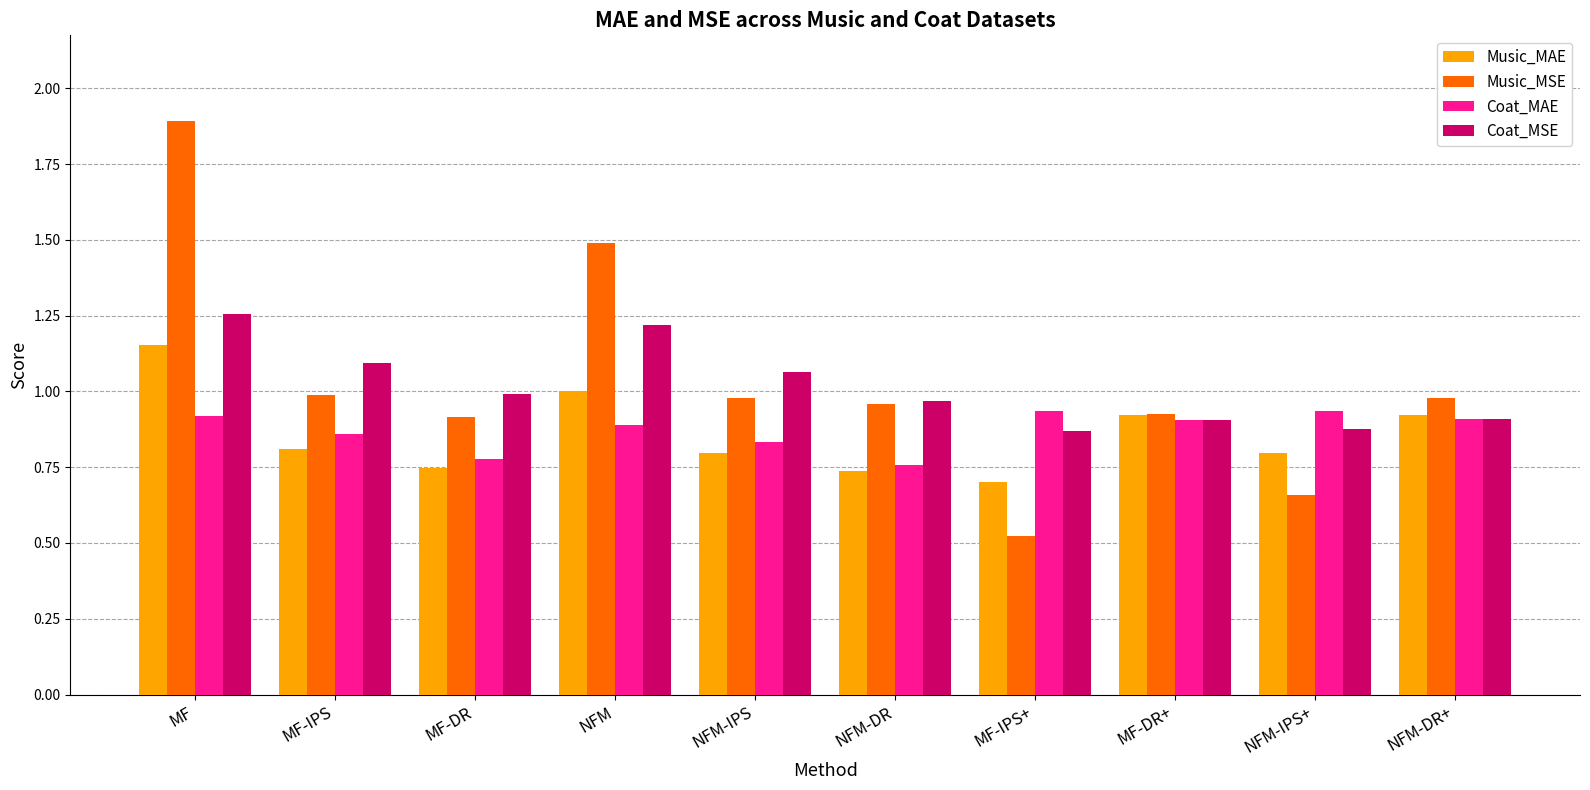

Which series has the largest range (max minus min)?

Music_MSE